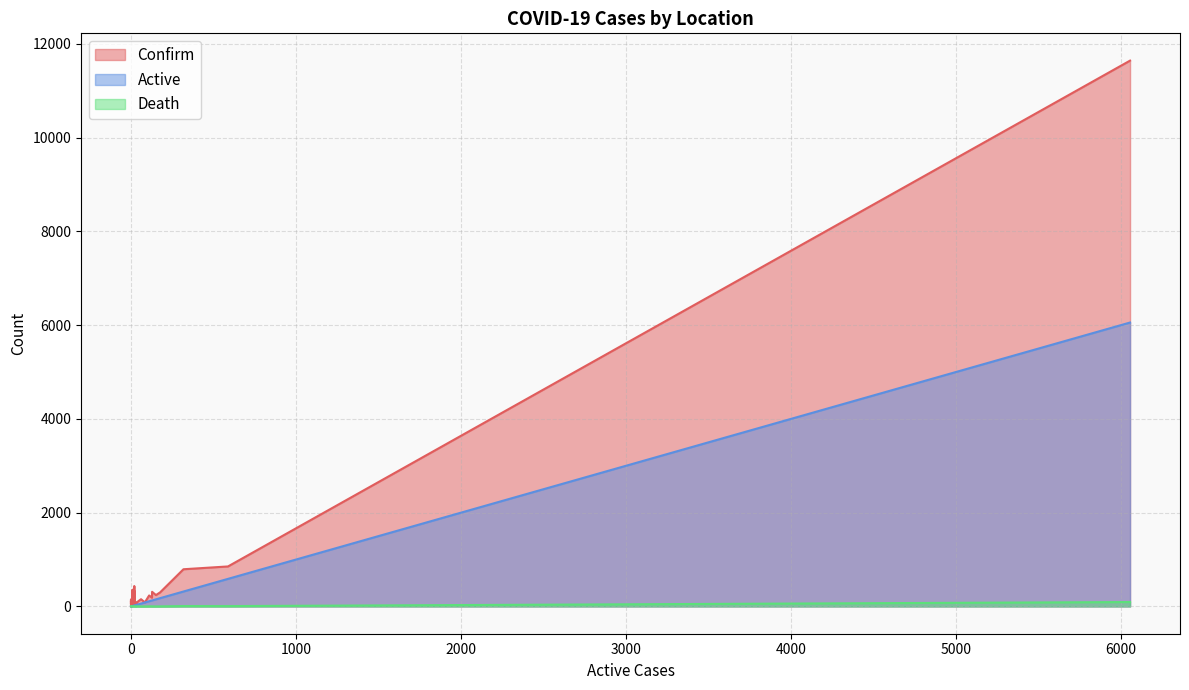

True or false: Confirm and Active intersect in this chart.

False